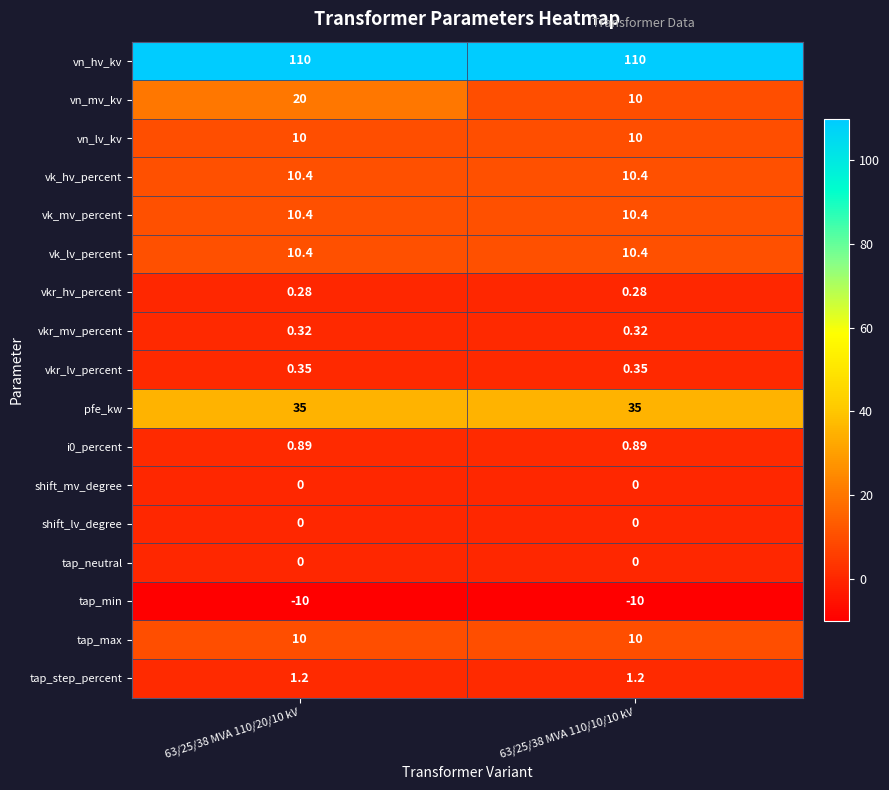

Which series has the widest spread of values?

vn_mv_kv